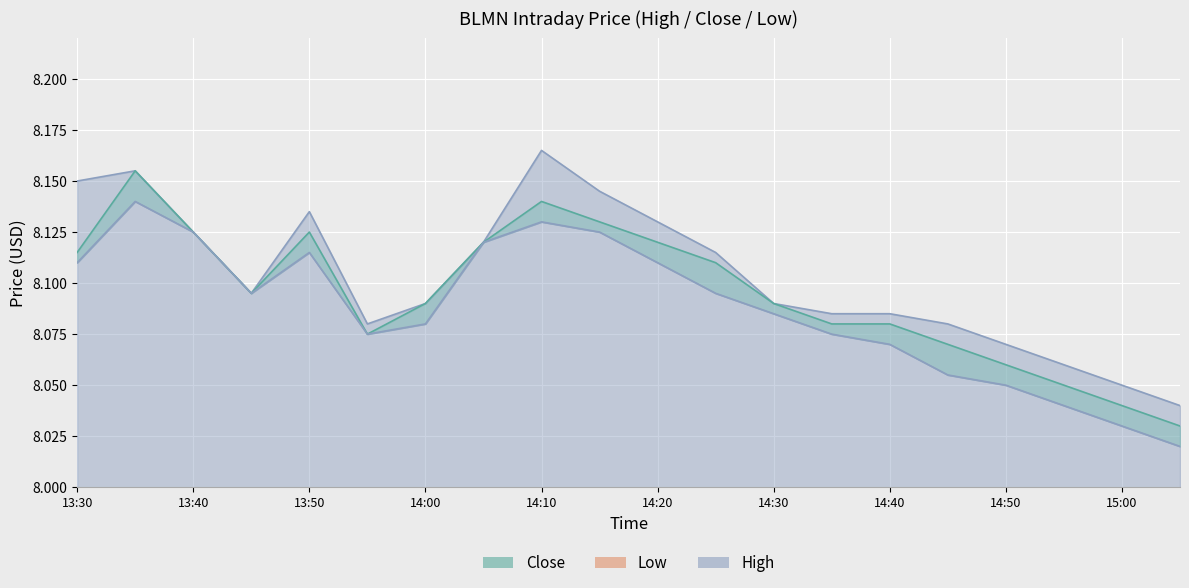

What is the value of the Close point at the 18th from the left?

8.1